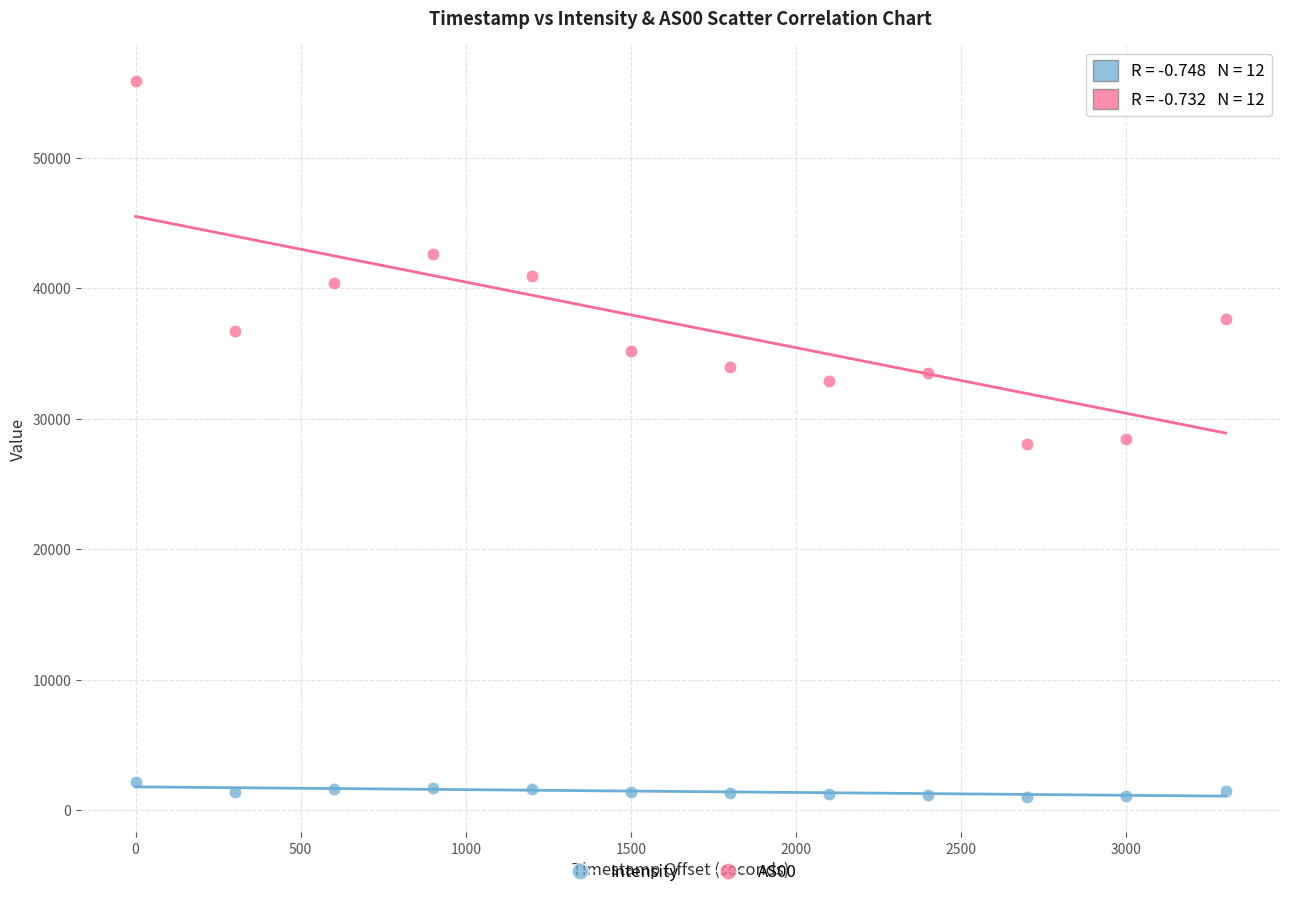

Across all data points, what is the range of Y values (max minus min)?

54862.8